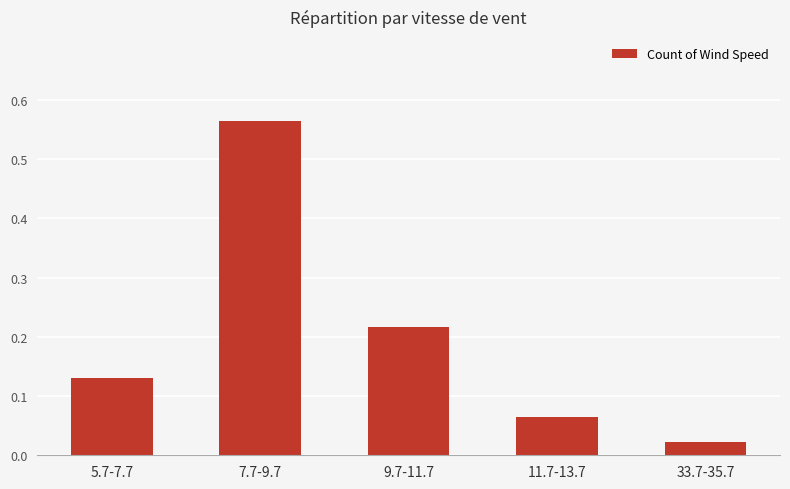

List the labels in order of value, smallest first.

33.7-35.7, 11.7-13.7, 5.7-7.7, 9.7-11.7, 7.7-9.7